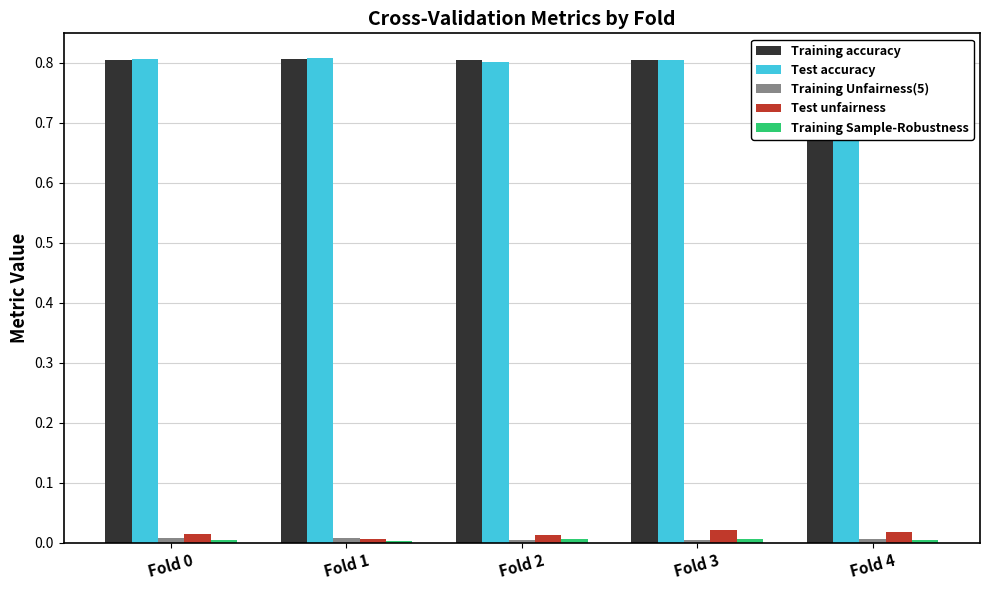

The Test unfairness series shows 0.0 at Fold 3. True or false?

True